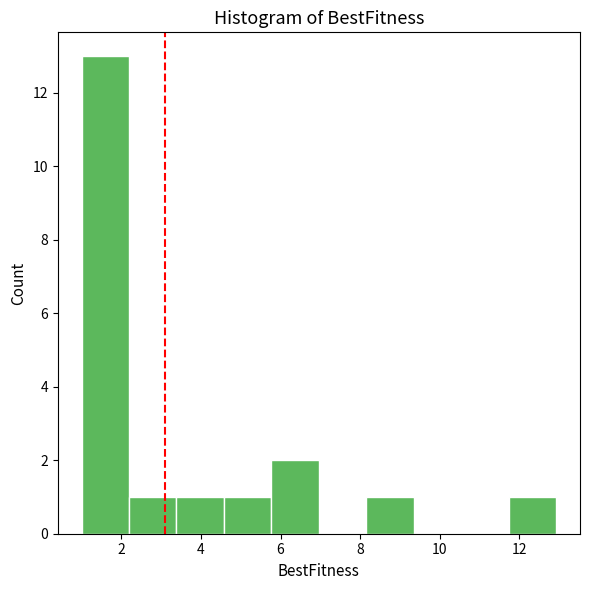

Reading left to right, transcribe this chart: for each bar, give the range it covers on the x-axis and its height. Neither the bar edges nor the heights are printed on the chart, so give them approximately, as read against the axes.

1.0 to 2.2: 13
2.2 to 3.4: 1
3.4 to 4.6: 1
4.6 to 5.8: 1
5.8 to 7.0: 2
7.0 to 8.2: 0
8.2 to 9.4: 1
9.4 to 10.6: 0
10.6 to 11.8: 0
11.8 to 13.0: 1